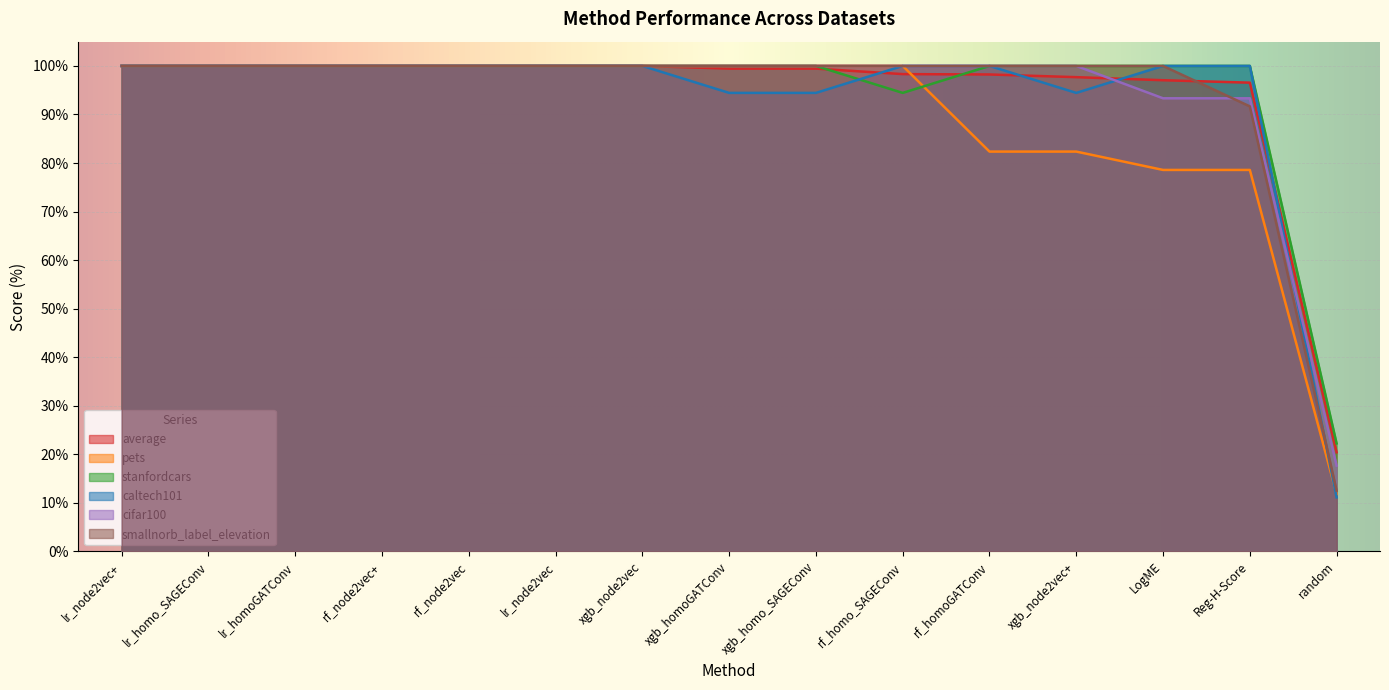

At which category is the sum across all series the highest?

lr_node2vec+